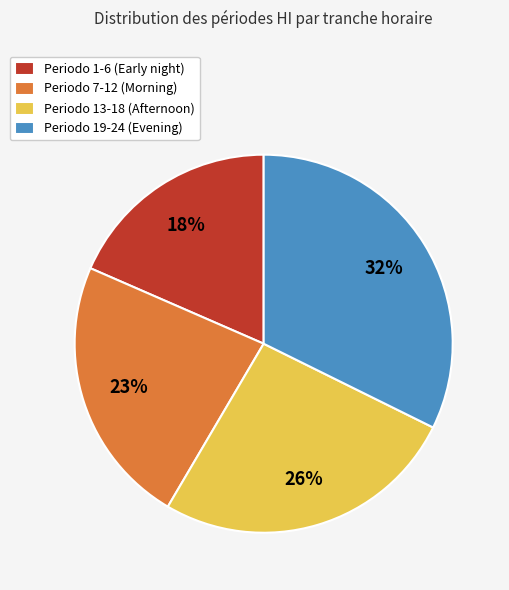

What percentage is the Periodo 13-18 (Afternoon) slice, to the nearest percent?

26%